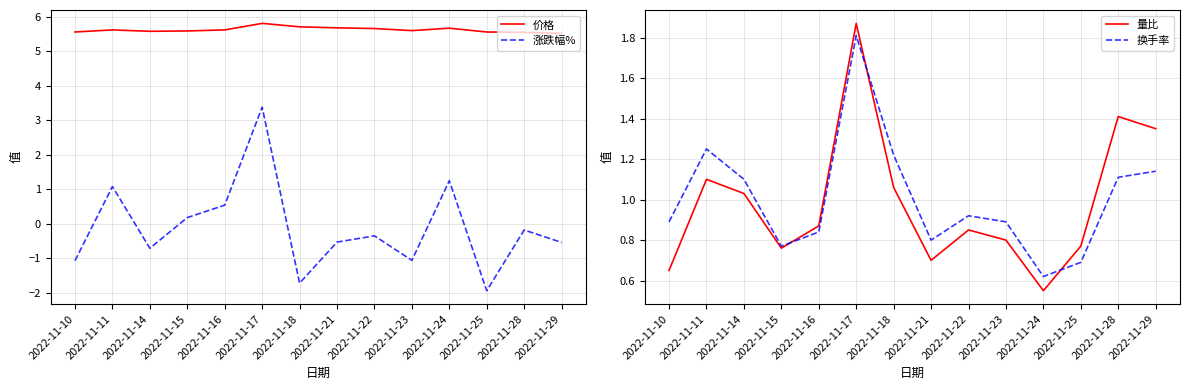

Which category has the lowest value in the 量比 series?

2022-11-24